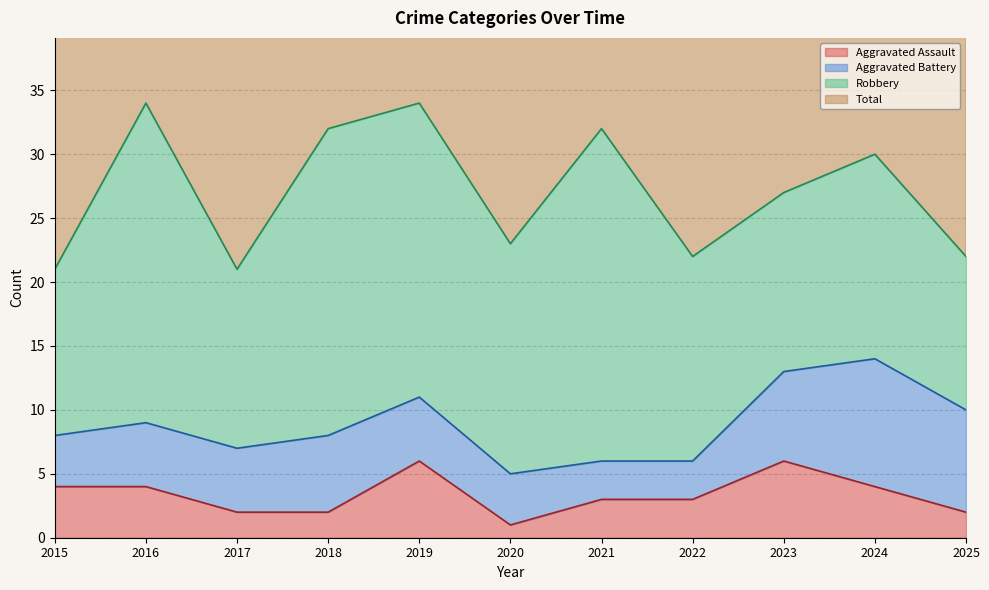

What is the highest value of the Aggravated Assault series?

6